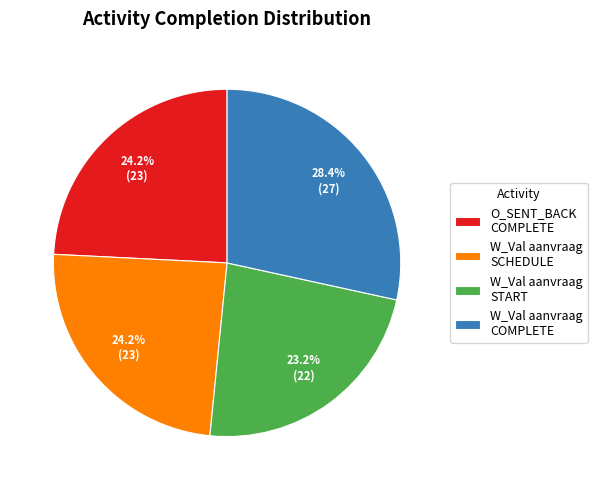

How many slices are in this pie chart?

4